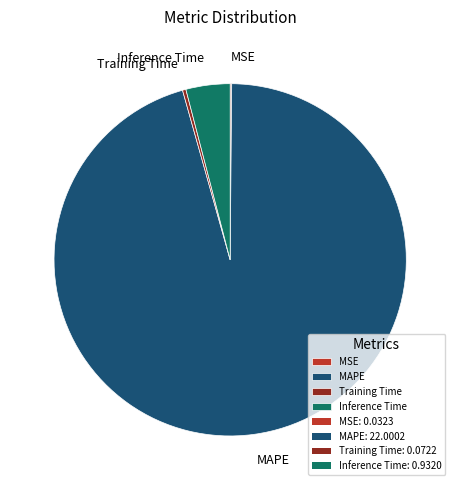

The Training Time slice represents 6% of the pie. True or false?

False